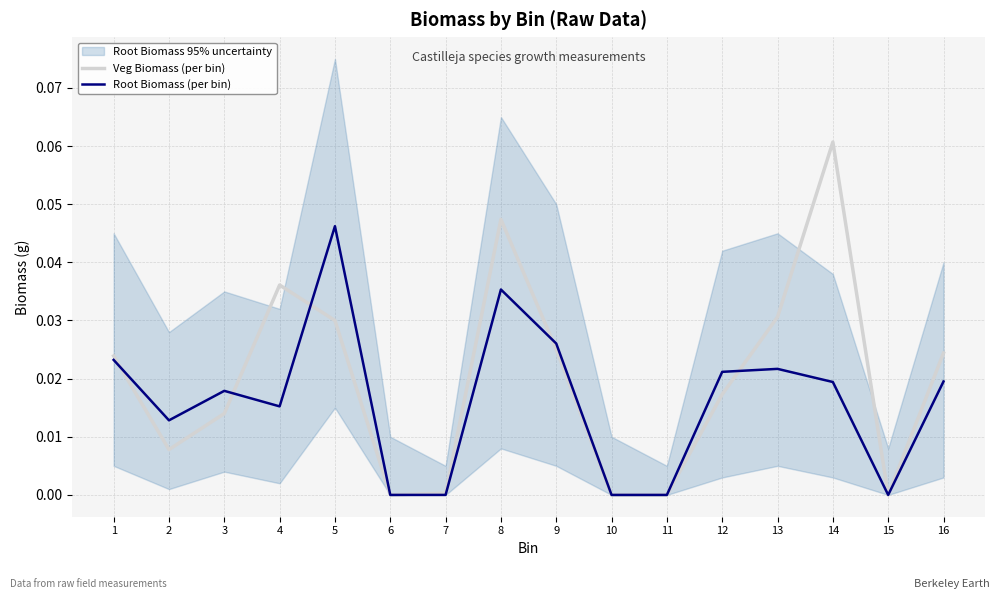

What is the highest value of the Veg Biomass (per bin) series?

0.1